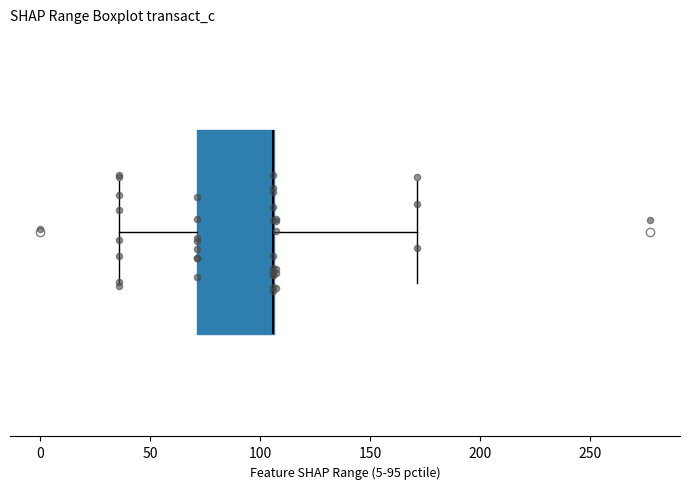

Read this box plot against the x-axis: the position of the median line, the range covered by the box, and the ends of both whiskers. The values are not printed on the chart, so give them approximately, as read against the axis.

median 105 (drawn on the box's right edge), box 70 to 105, whiskers 35 to 170